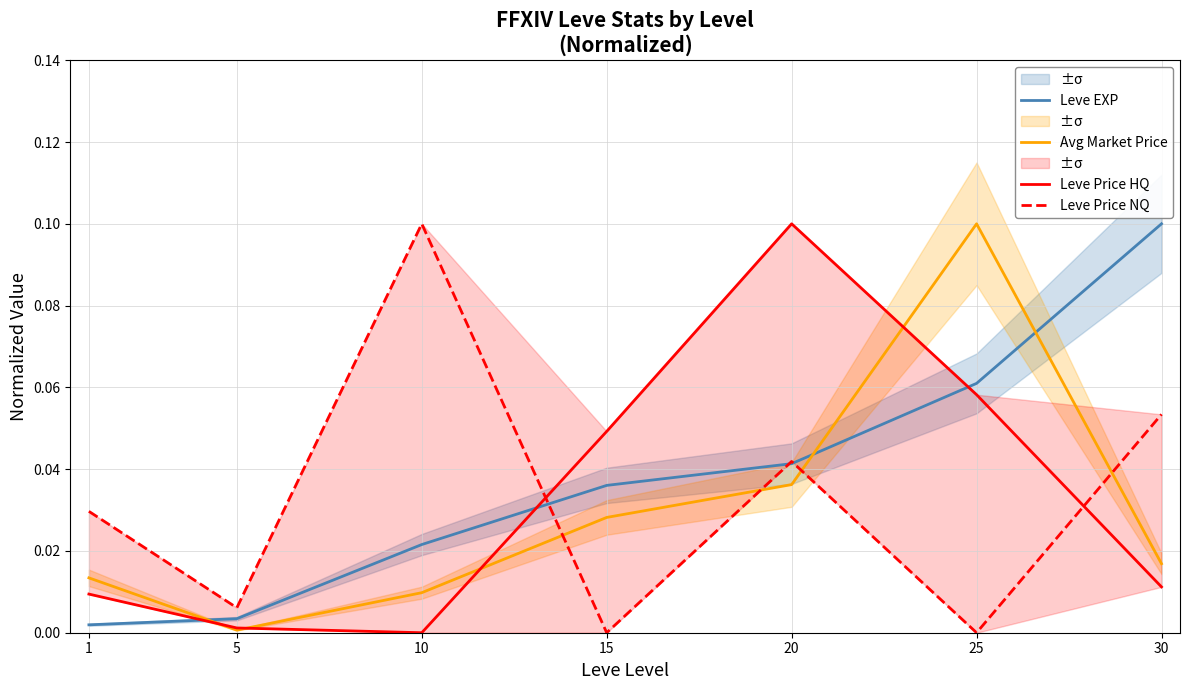

Which series has the largest range (max minus min)?

Leve Price HQ